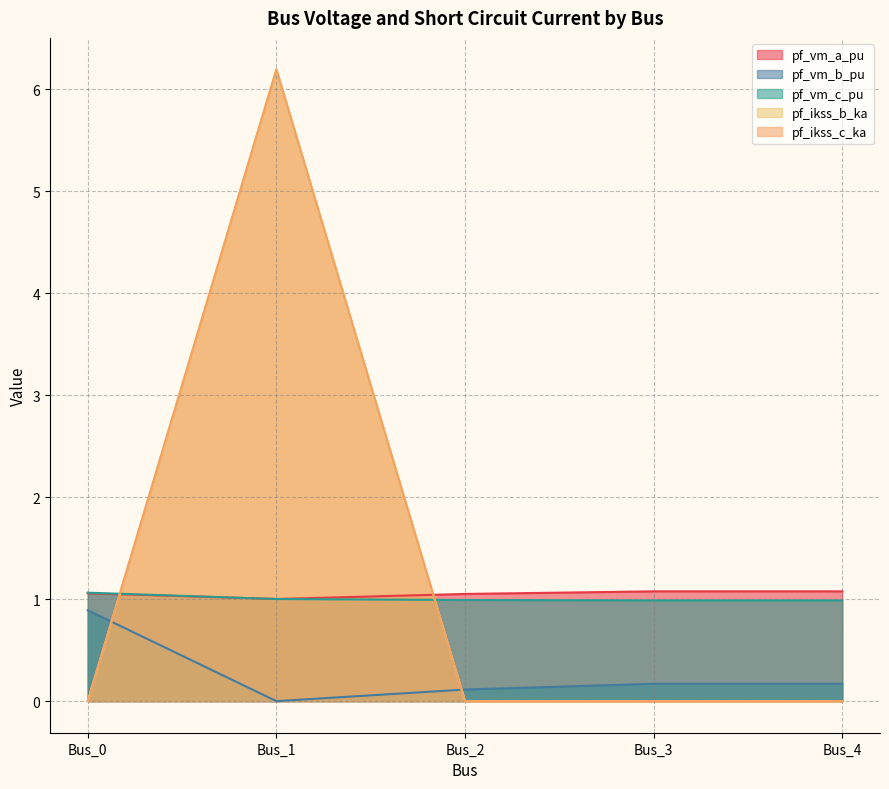

Rank the series at Bus_3 from highest to lowest value.

pf_vm_a_pu, pf_vm_c_pu, pf_vm_b_pu, pf_ikss_b_ka, pf_ikss_c_ka